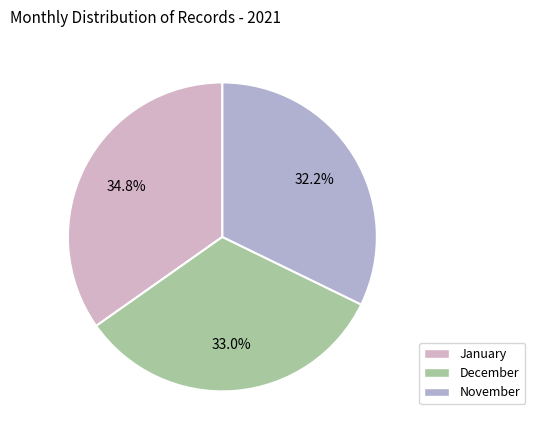

Count the number of slices in the pie.

3